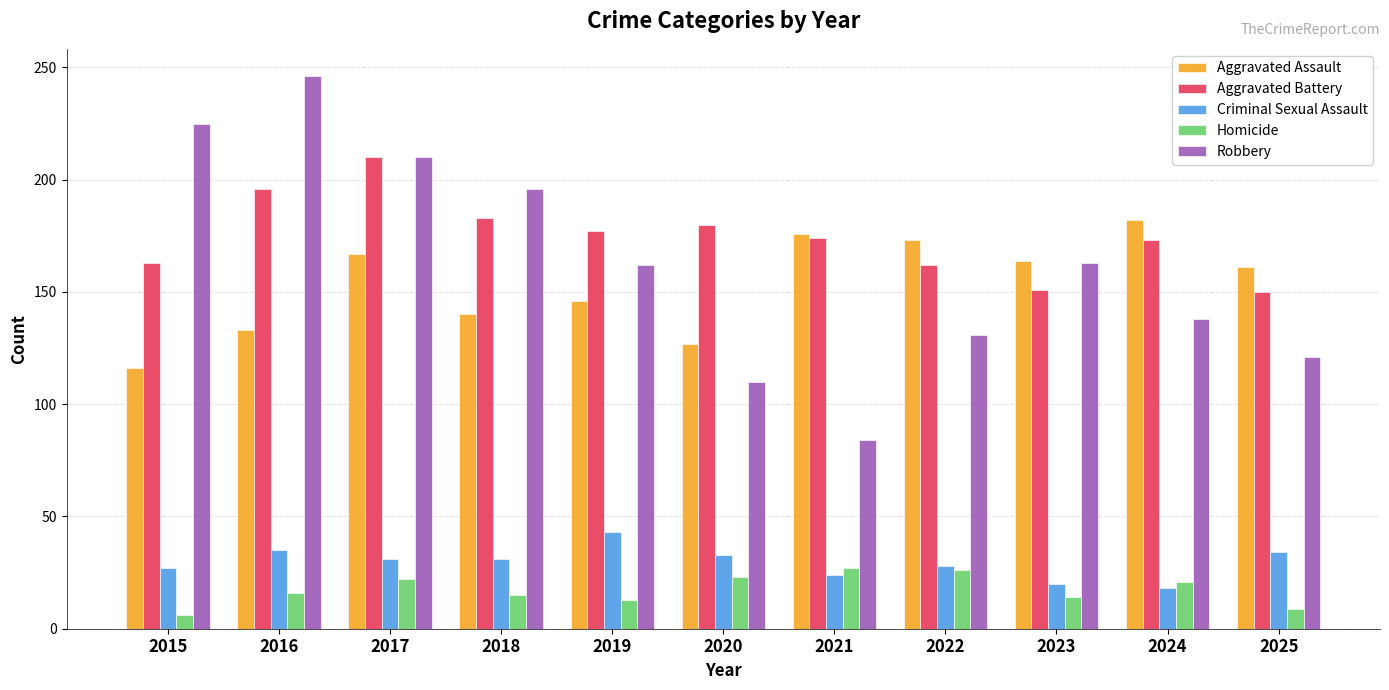

How many bars are there in each group?

5